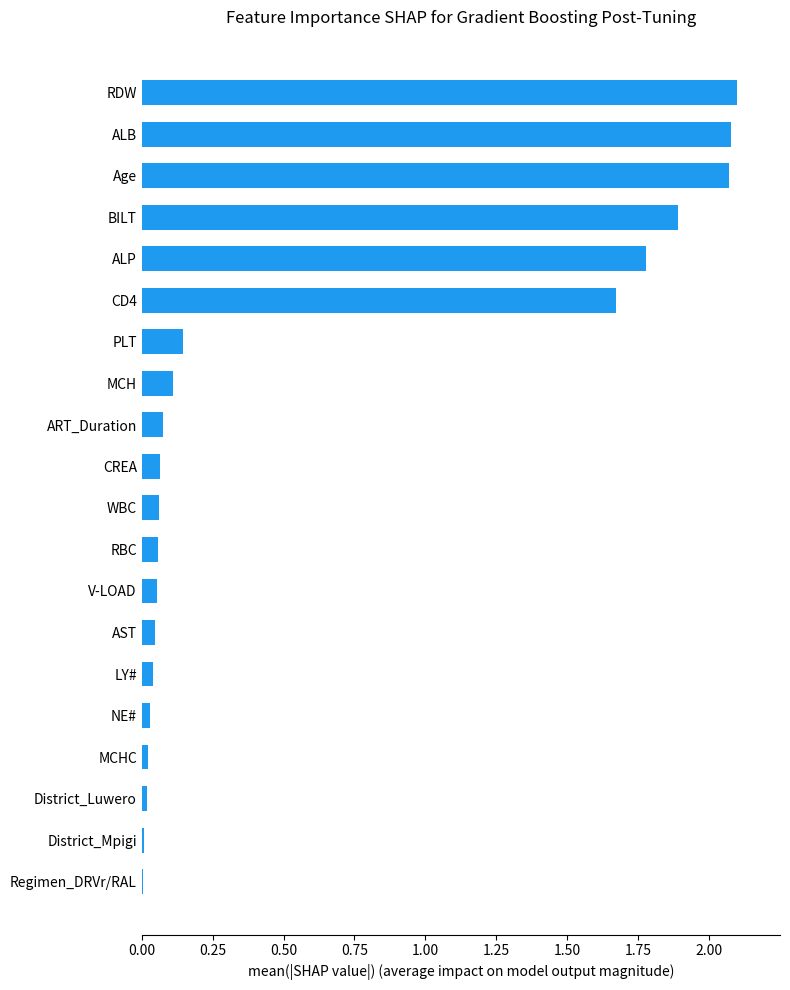

The chart shows a value of 0.4 at CD4. True or false?

False